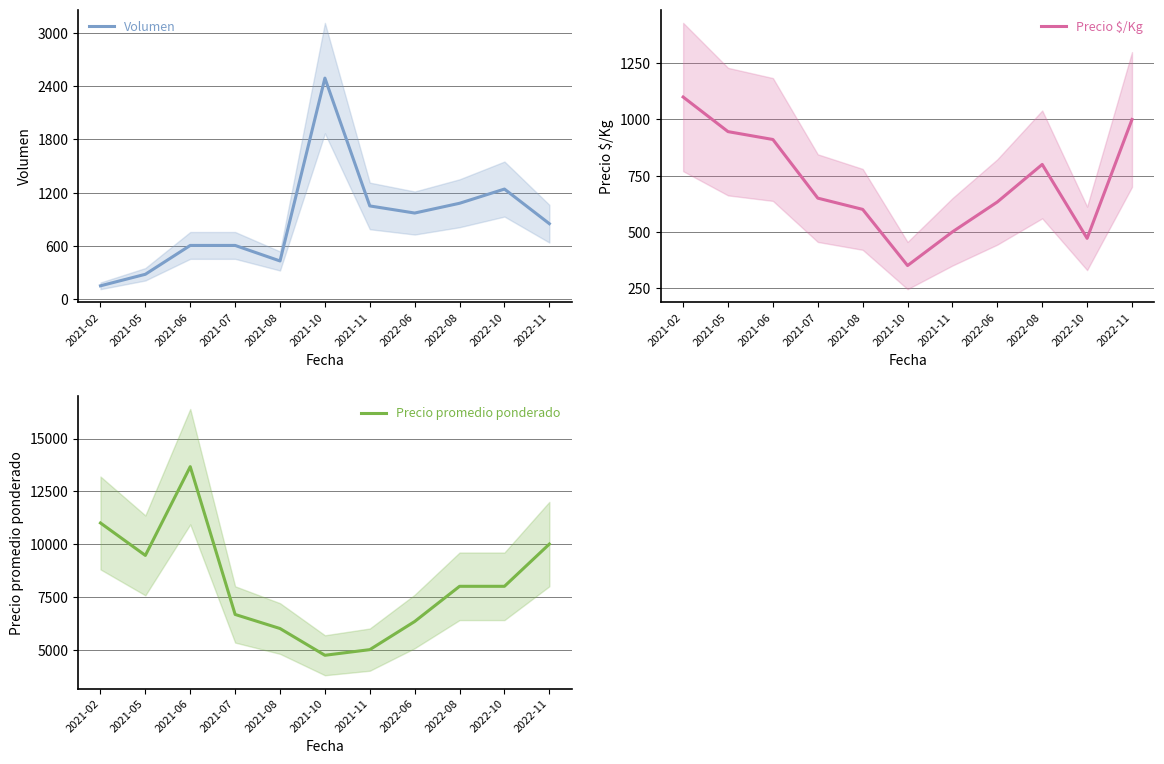

Reading right to left, what are all the values shown in this chart?

Volumen: 850	1240	1080	970	1050	2490	430	605	605	280	150
Precio $/Kg: 1000	471	800	633	500	350	600	650	911	946	1100
Precio promedio ponderado: 10000	8000	8000	6333	5000	4733	6000	6667	13667	9464	11000